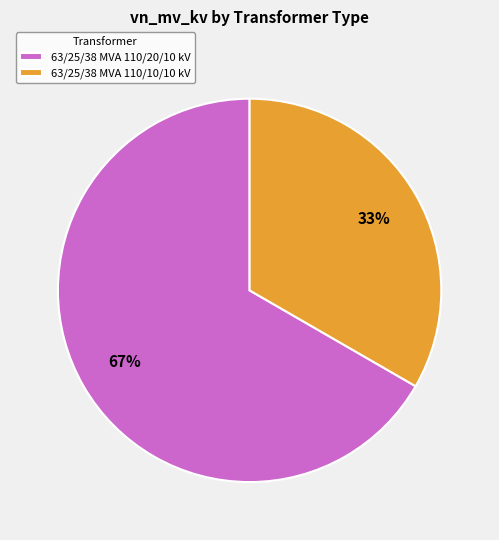

How many slices are in this pie chart?

2